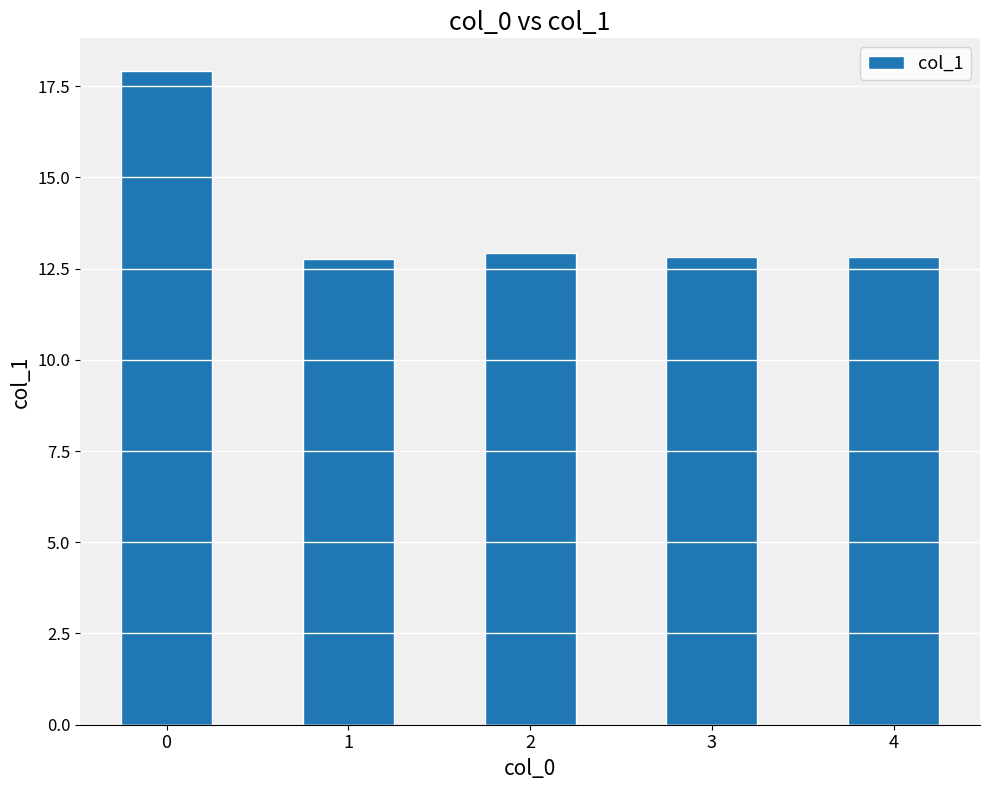

What is the change in value from 2 to 4?

-0.1